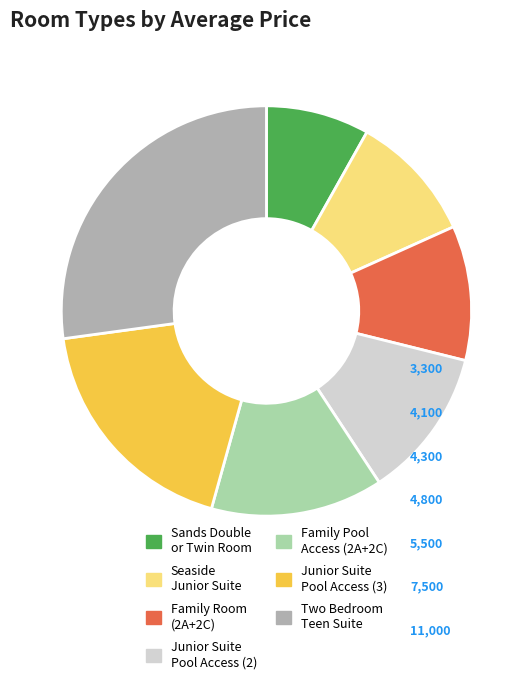

Does any single category account for the majority?

No